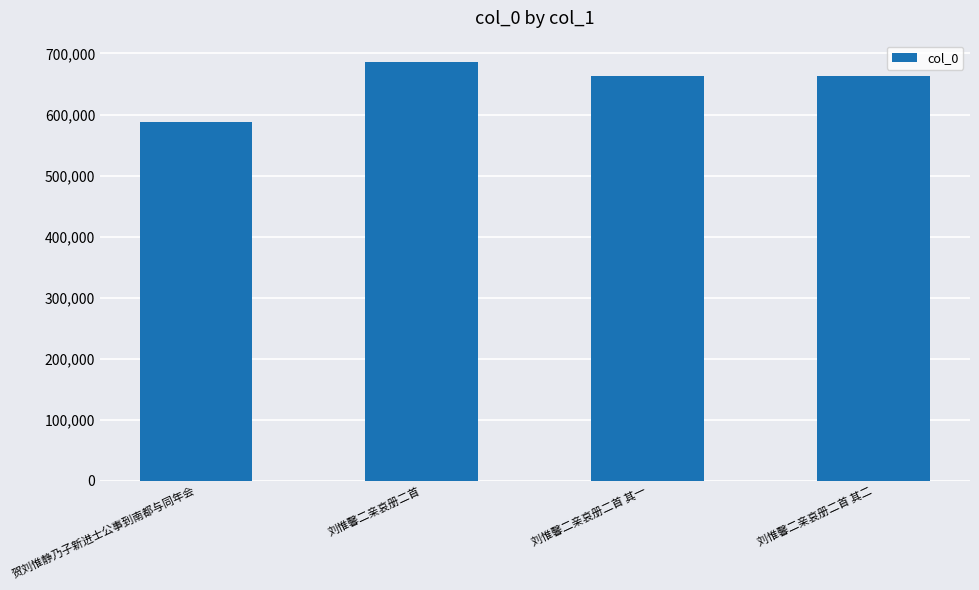

What is the value of the 3rd bar from the left?

663755